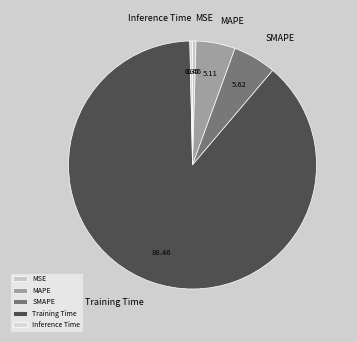

Which has a higher value, Inference Time or Training Time?

Training Time